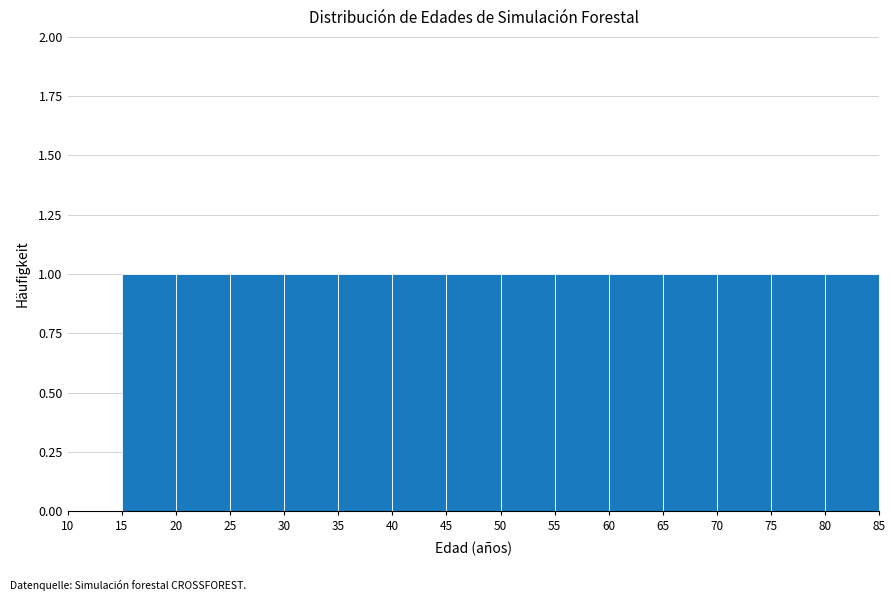

Reading left to right, list every bar in this chart as the range it spans on the x-axis followed by its height. The values are not printed on the chart, so give them approximately, as read against the axis.

10 to 15: 0
15 to 20: 1
20 to 25: 1
25 to 30: 1
30 to 35: 1
35 to 40: 1
40 to 45: 1
45 to 50: 1
50 to 55: 1
55 to 60: 1
60 to 65: 1
65 to 70: 1
70 to 75: 1
75 to 80: 1
80 to 85: 1